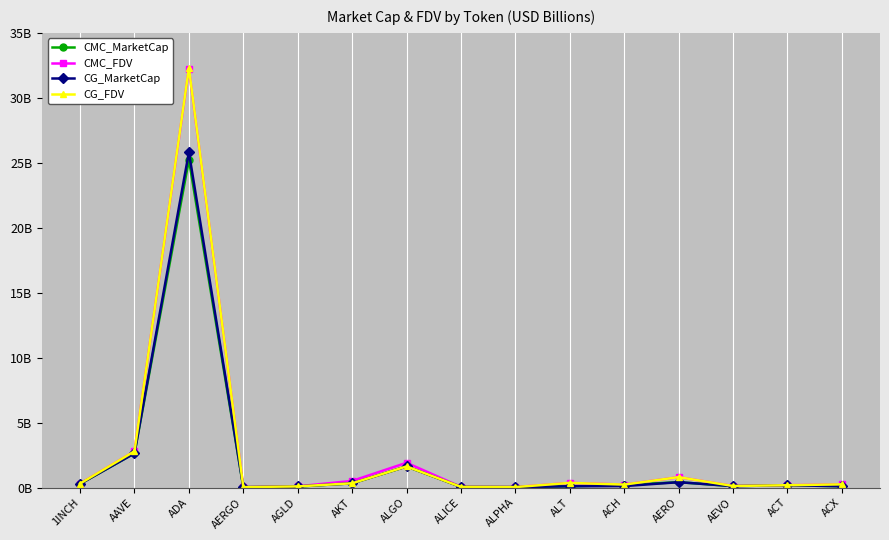

What are all the series names shown in the legend?

CMC_MarketCap, CMC_FDV, CG_MarketCap, CG_FDV